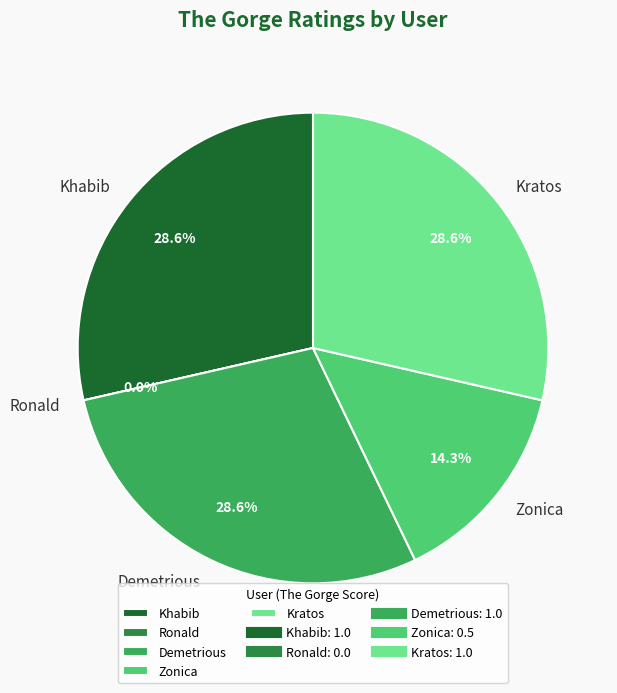

Do Zonica and Kratos together represent more than half of the pie?

No